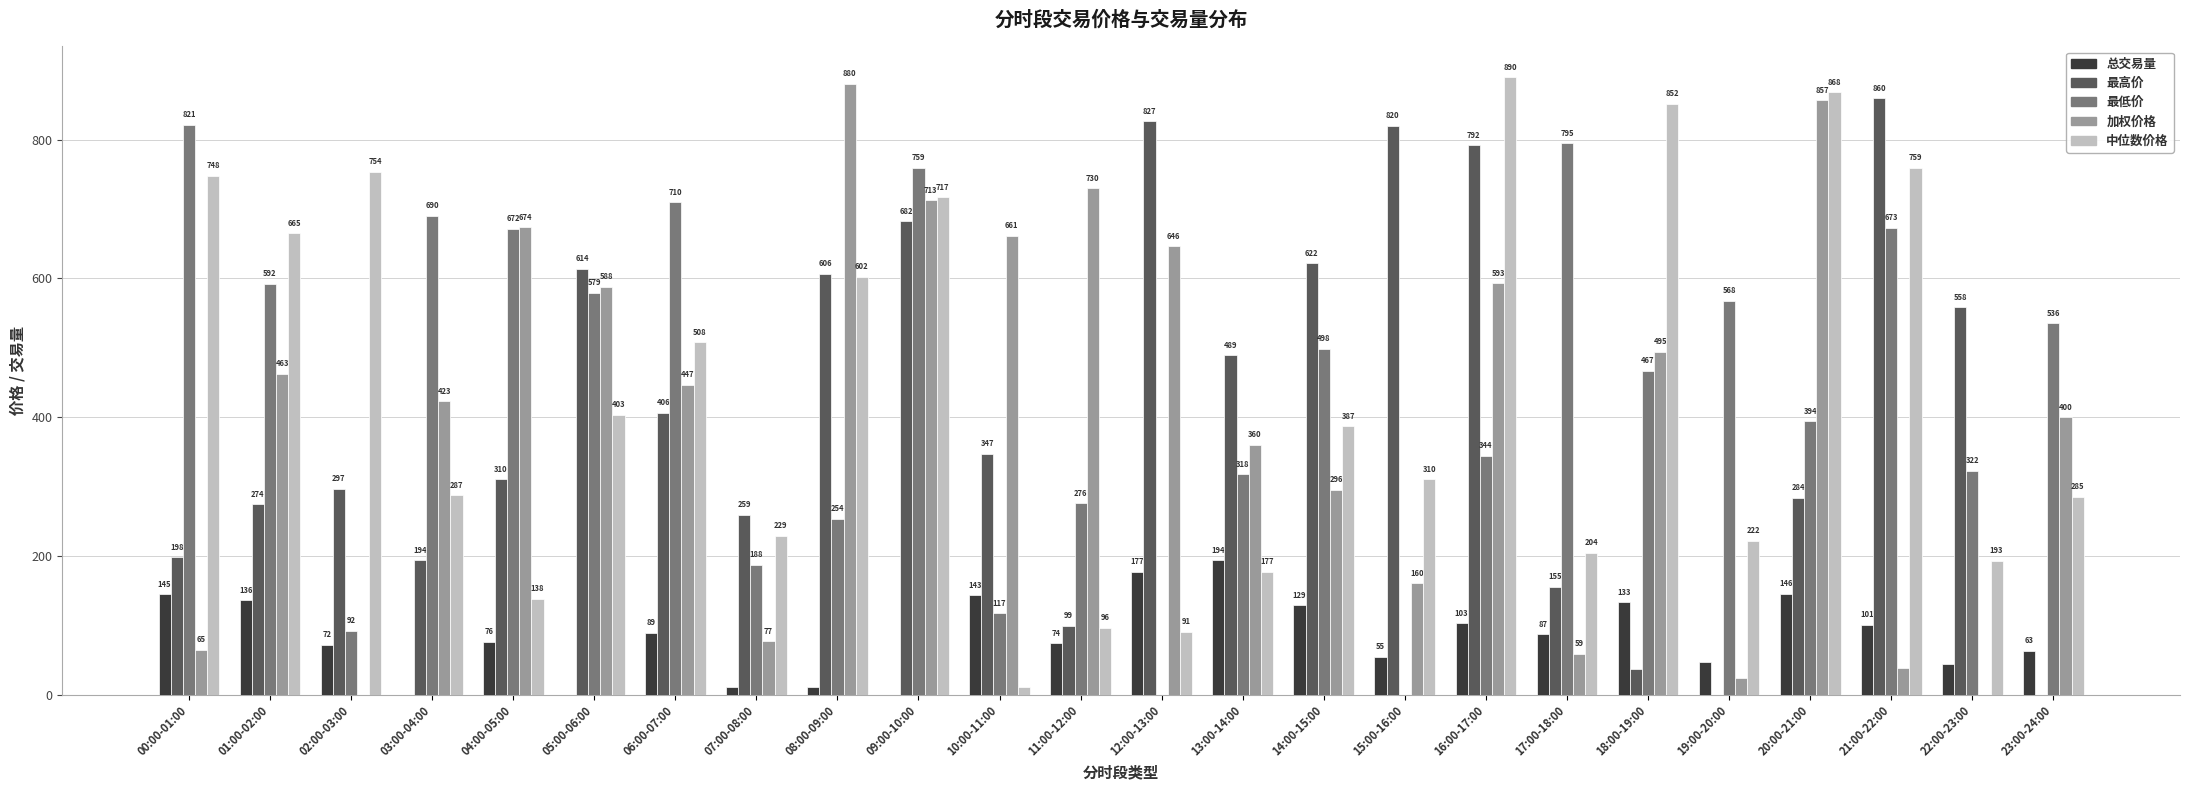

Read the 加权价格 value at 20:00-21:00.

856.8